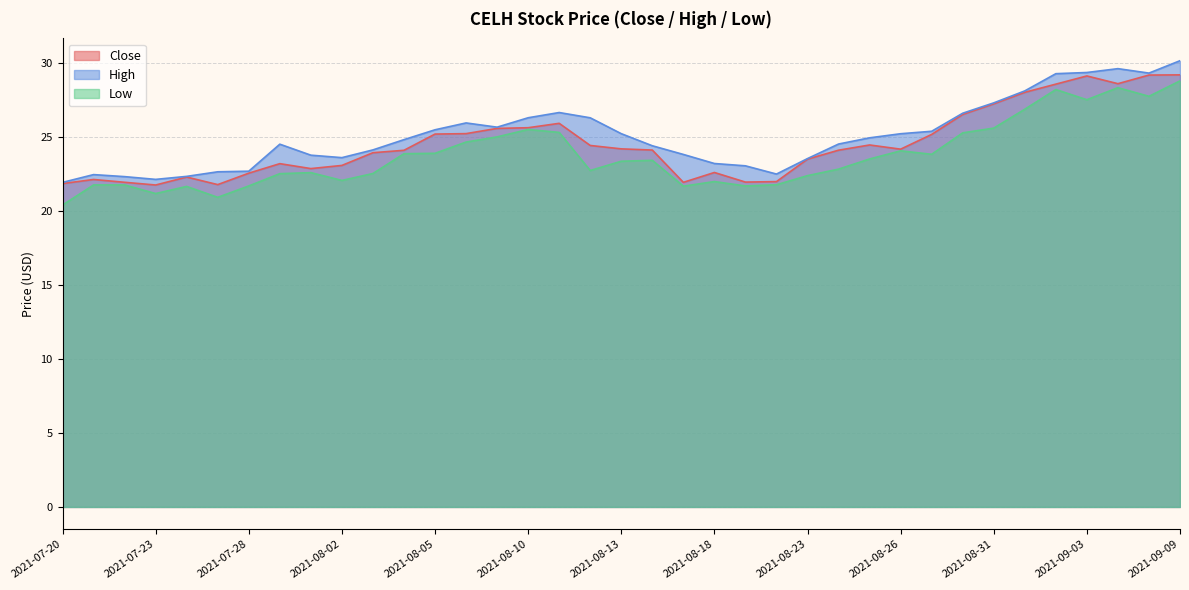

What is the highest value of the Close series?

29.2